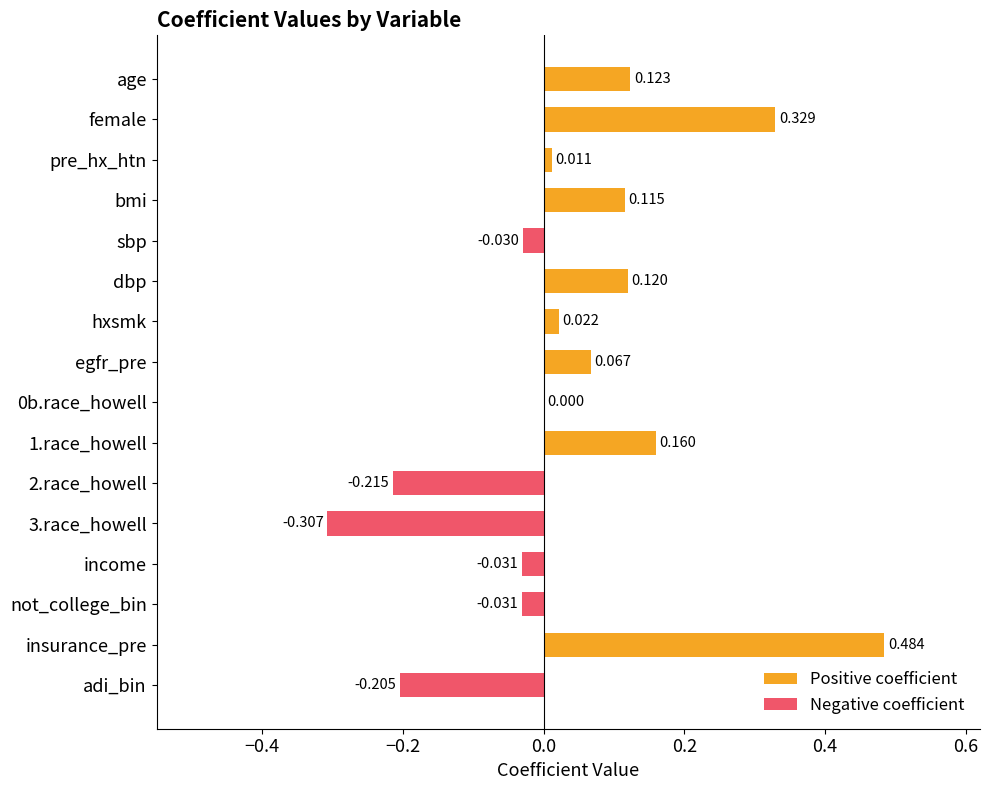

The Negative coefficient series shows -0.0 at not_college_bin. True or false?

False